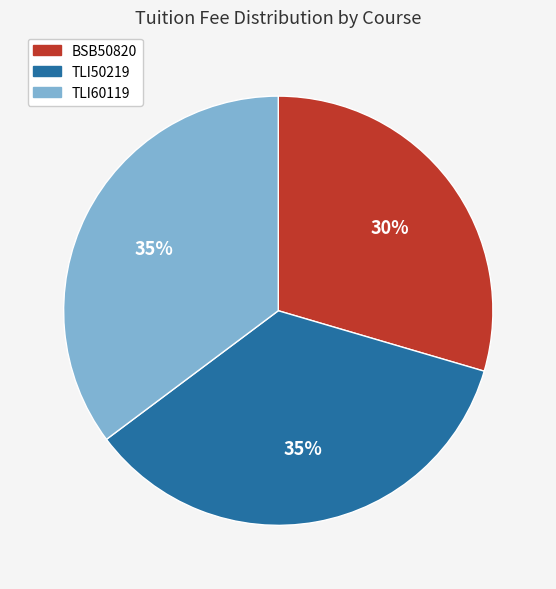

Combined, do TLI50219 and TLI60119 account for over 50%?

Yes